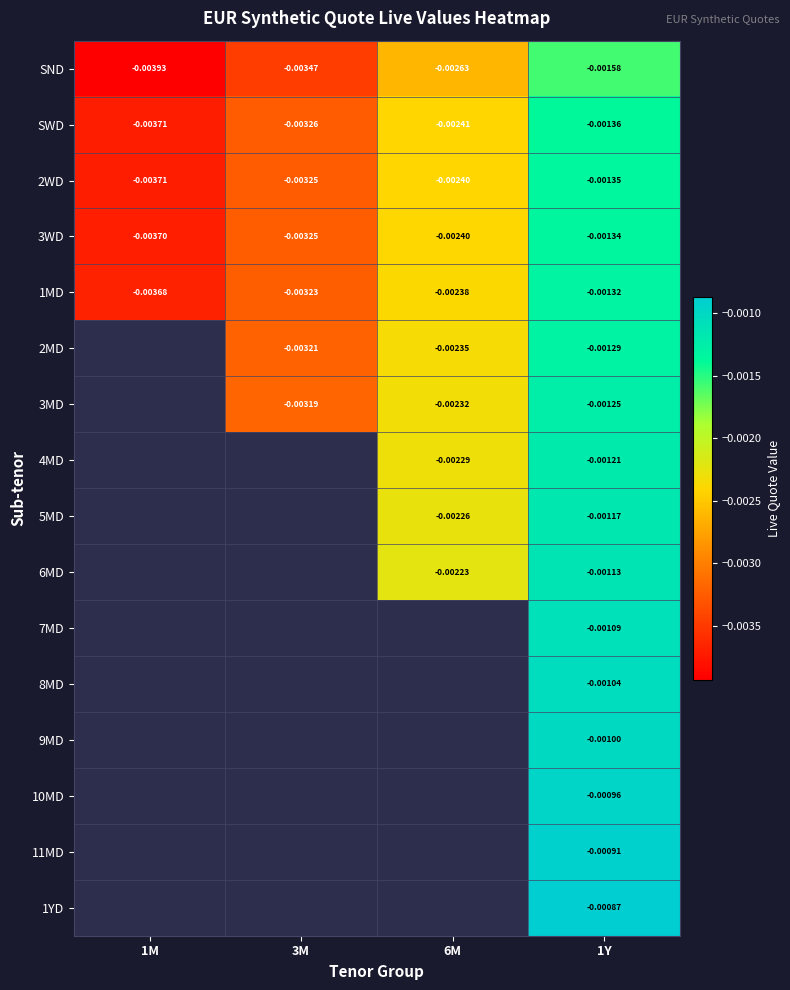

Is it true that 1MD equals -0.0 at 6M?

True